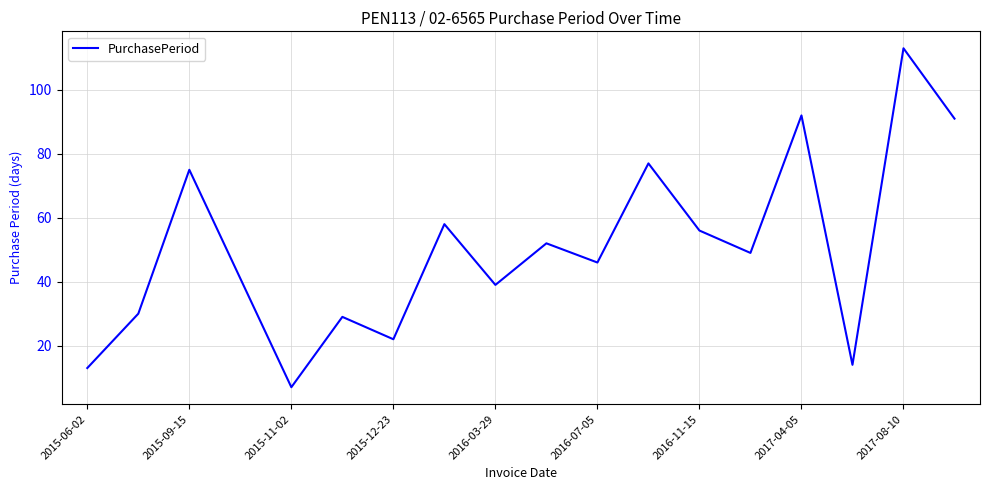

What is the minimum value shown in the chart?

7